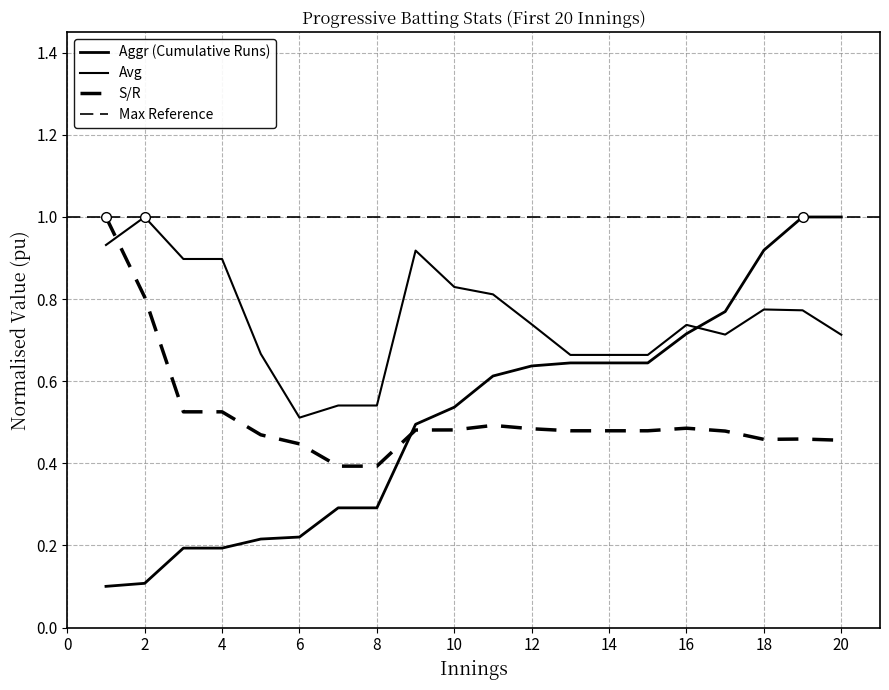

Which series has the widest spread of values?

Aggr (Cumulative Runs)